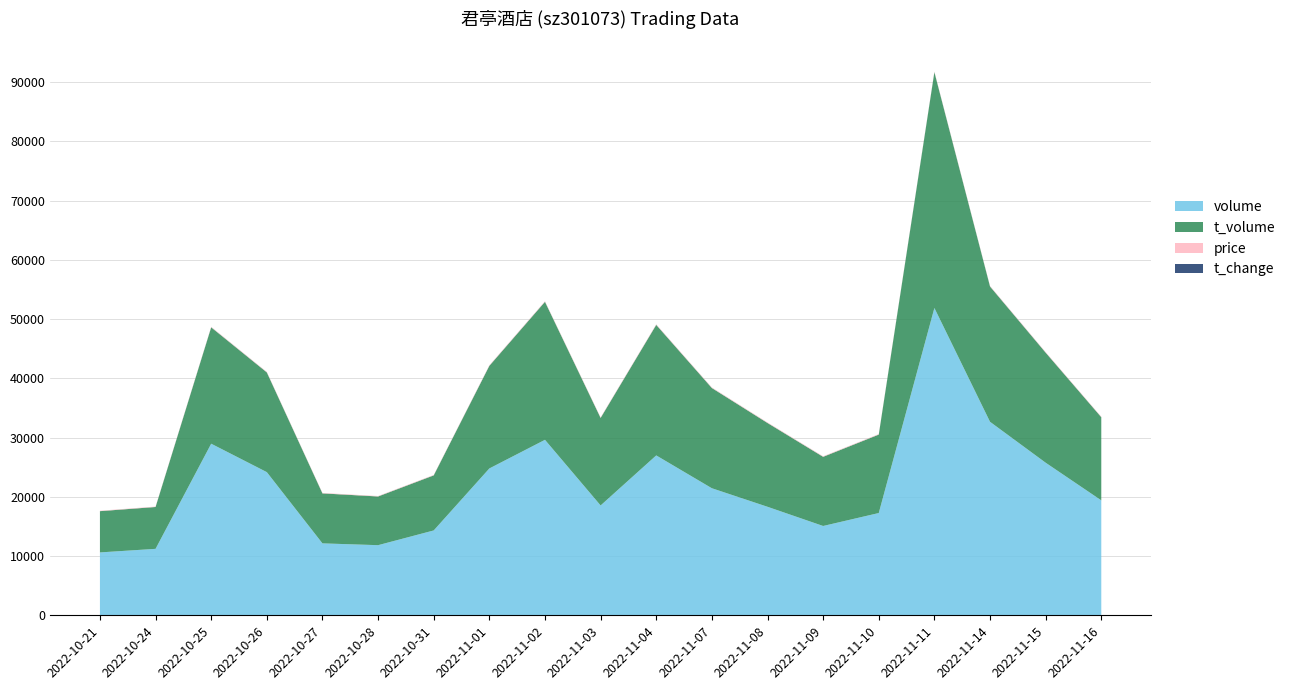

Reading left to right, list all the values displayed in this chart.

volume: 10613.0	11218.0	28964.0	24167.0	12141.0	11837.0	14324.0	24787.0	29620.0	18543.0	26989.0	21446.0	18317.0	15077.0	17263.0	51874.0	32662.0	25756.0	19401.0
t_volume: 6966.0	7065.0	19642.0	16834.0	8437.0	8222.0	9293.0	17324.0	23297.0	14773.0	22032.0	16919.0	14146.0	11675.0	13239.0	39805.0	22839.0	18581.0	14039.0
price: 65.8	63.3	68.7	68.7	68.2	66.9	64.8	77.7	80.5	78.7	81.5	79.2	76.2	77.3	75.5	75.8	70.1	72.0	71.5
t_change: 2.5	2.7	6.9	5.7	2.9	2.8	3.4	5.9	7.0	4.4	6.4	5.1	4.3	3.6	4.1	12.3	7.8	6.1	4.6